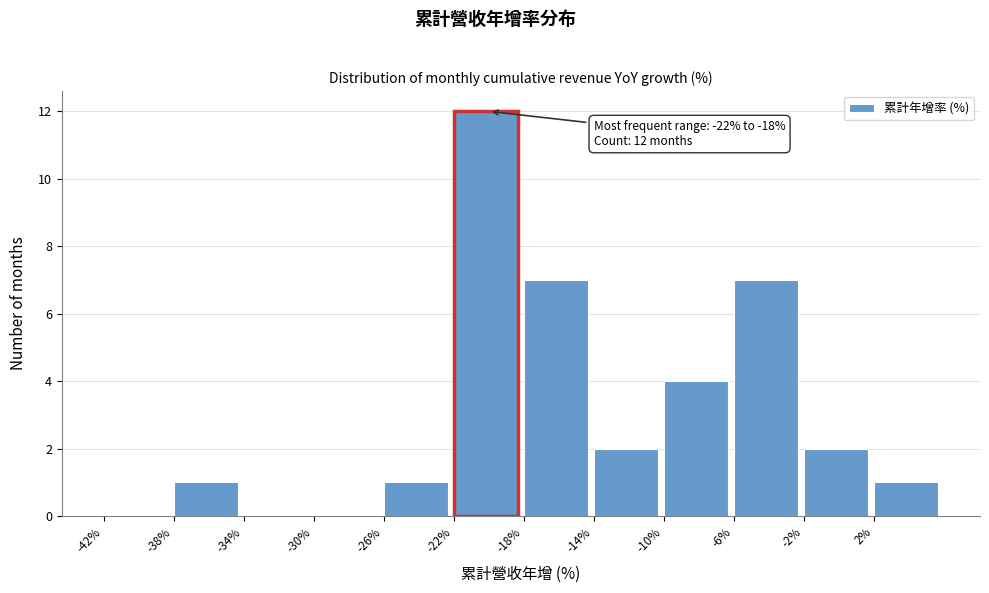

Which range on the x-axis has the tallest bar?

-22 to -18